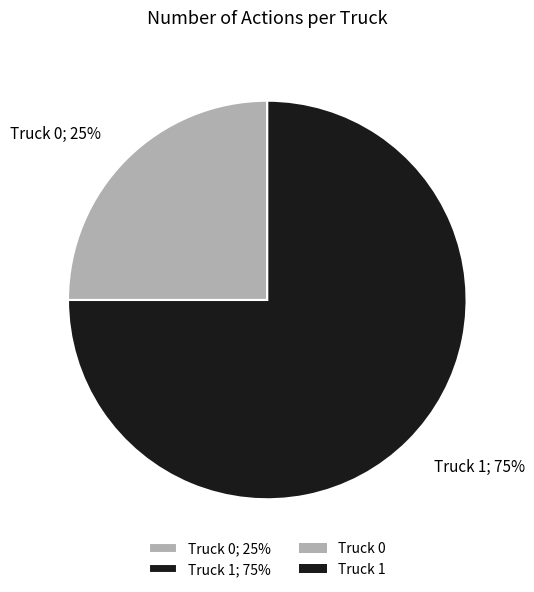

What percentage is the Truck 0 slice, to the nearest percent?

25%